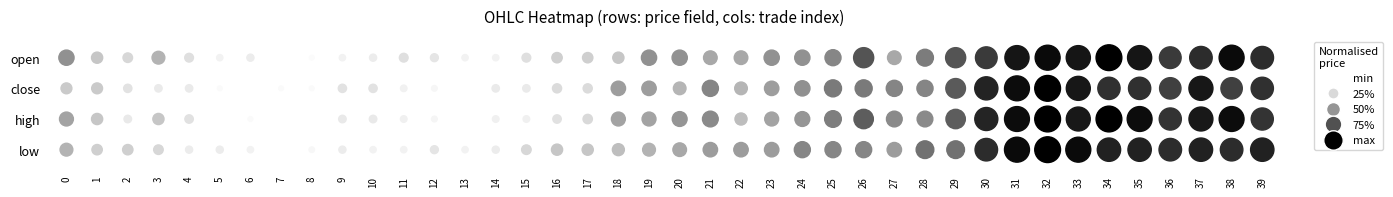

List the labels in order of high value, smallest first.

5, 7, 8, 13, 6, 12, 11, 14, 15, 2, 9, 10, 4, 16, 17, 1, 3, 22, 0, 18, 19, 23, 20, 24, 21, 27, 28, 25, 26, 29, 36, 39, 30, 33, 37, 31, 35, 38, 32, 34